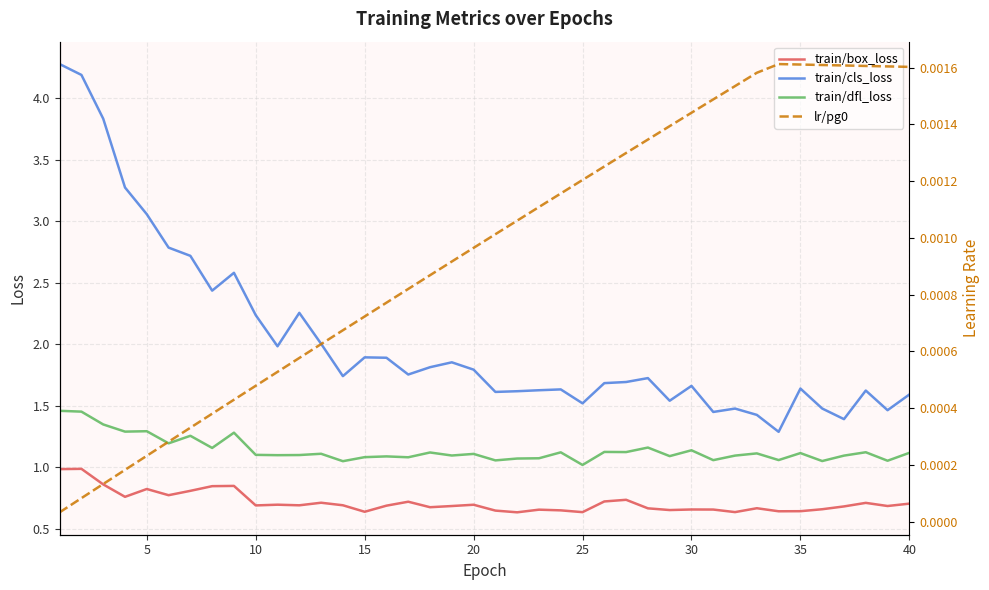

True or false: train/box_loss has a value of 0.6 at 25.

True